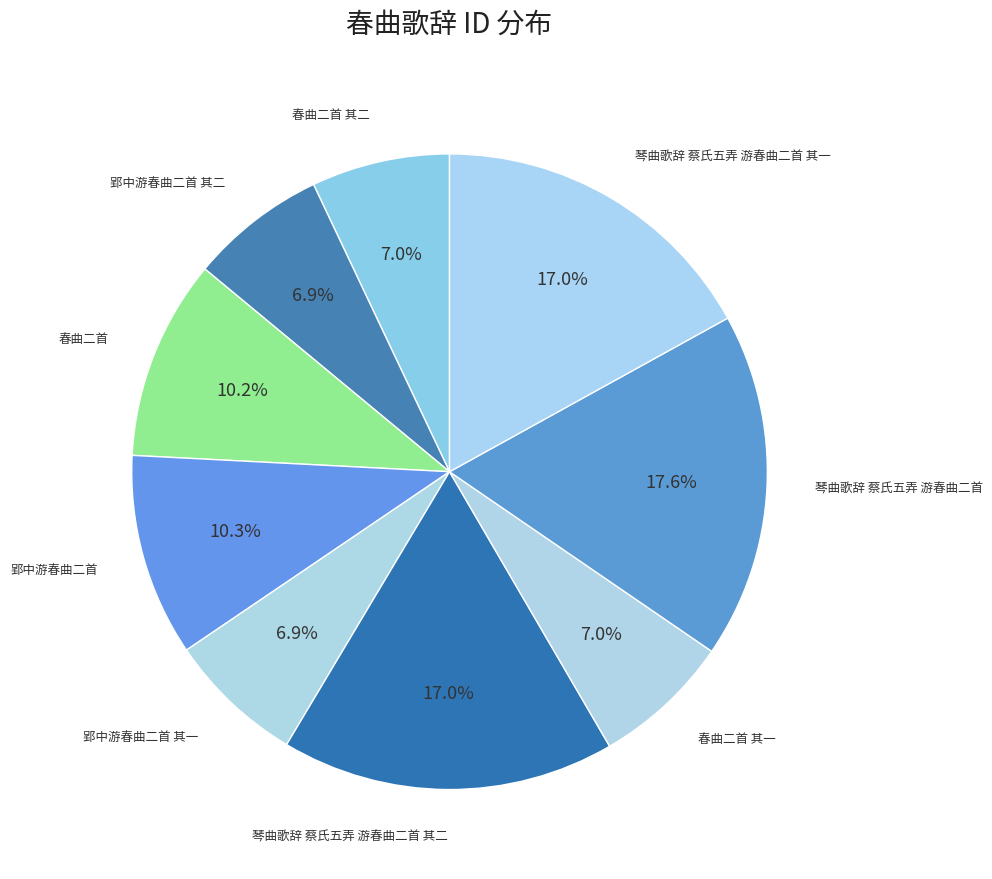

Count the number of slices in the pie.

9